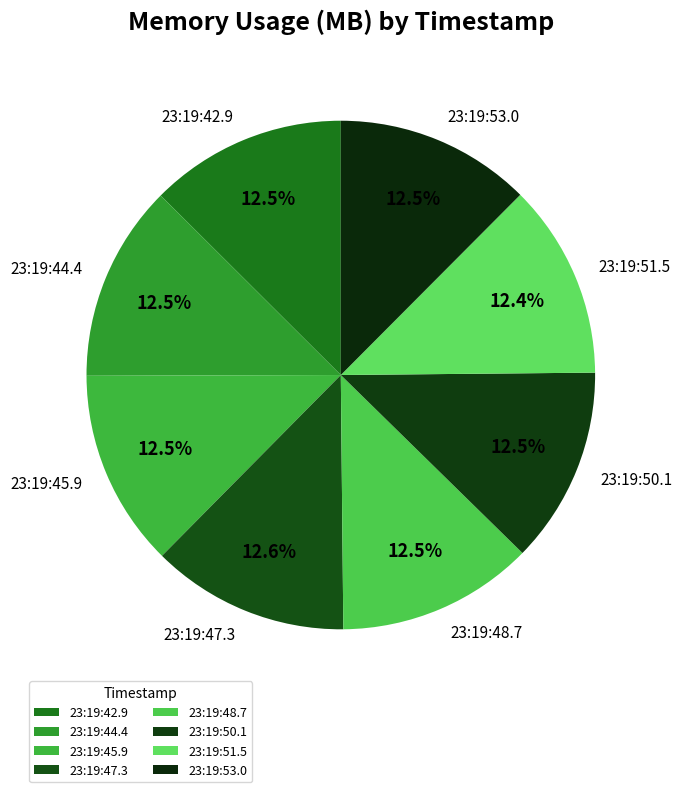

How many segments does this pie chart have?

8